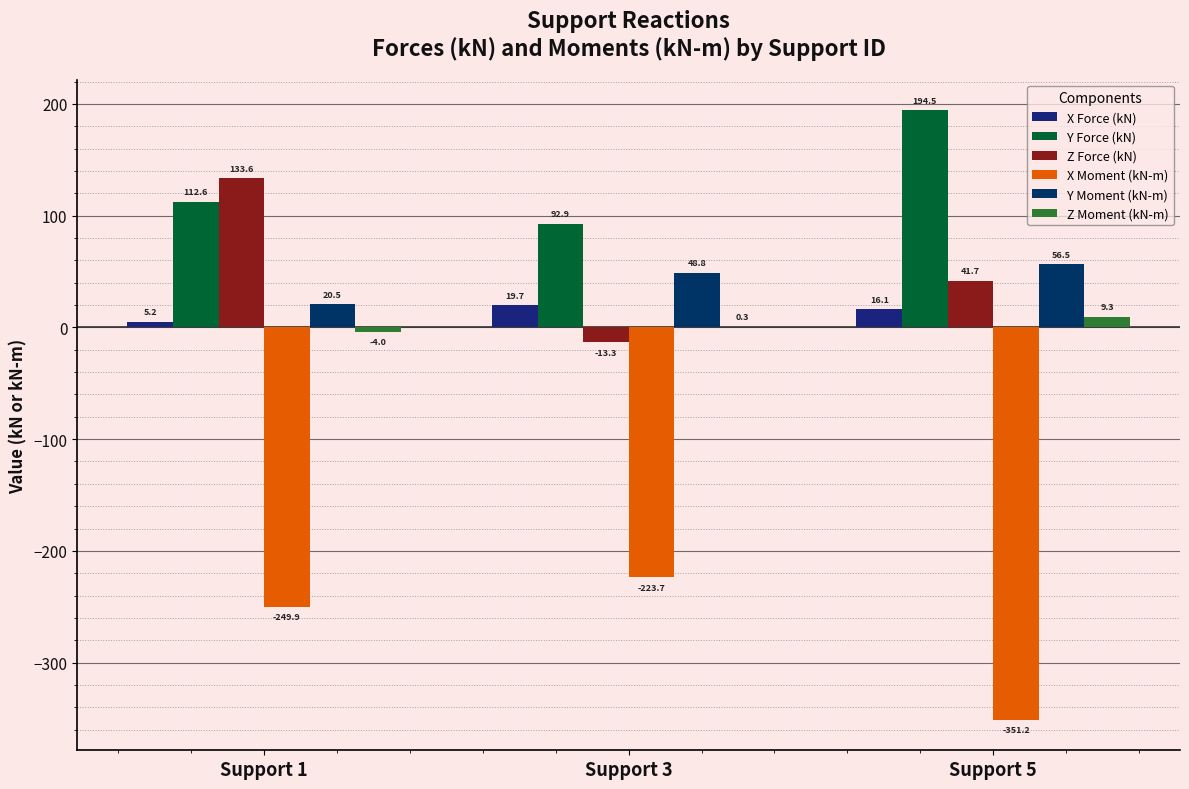

What is the approximate value of Y Force (kN) at Support 3?

92.9